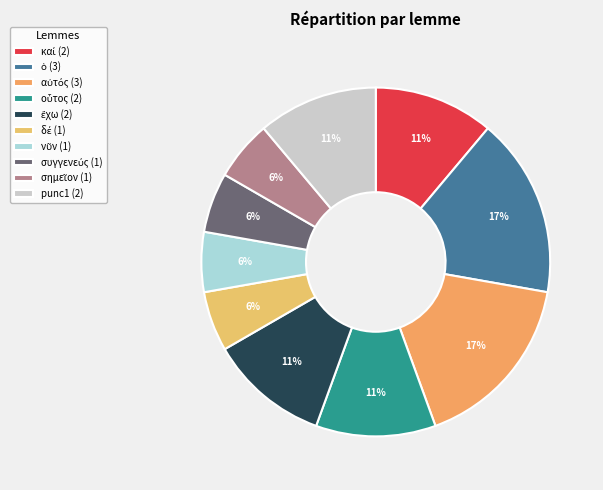

What percentage is the σημεῖον slice, to the nearest percent?

6%